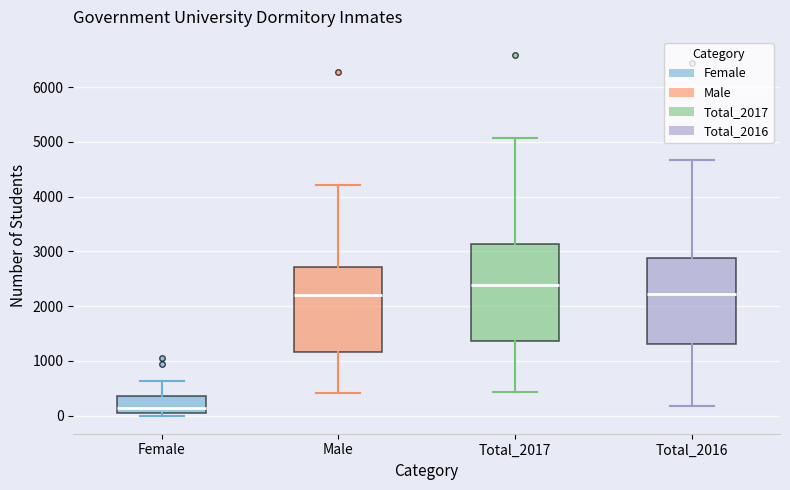

Which box's median line is the highest?

Total_2017